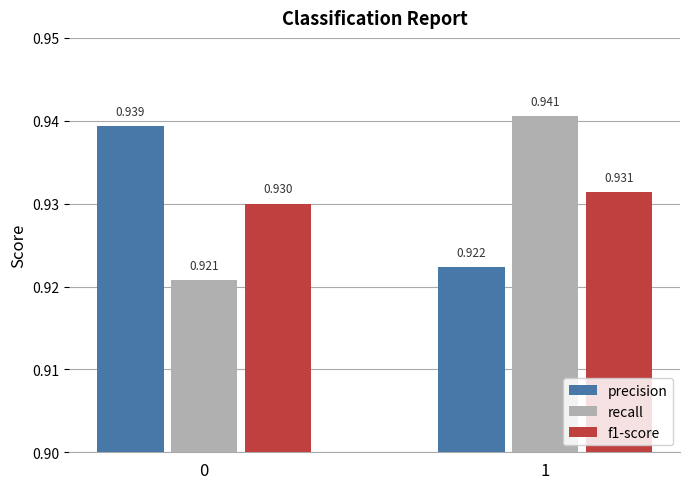

Which series has the widest spread of values?

recall